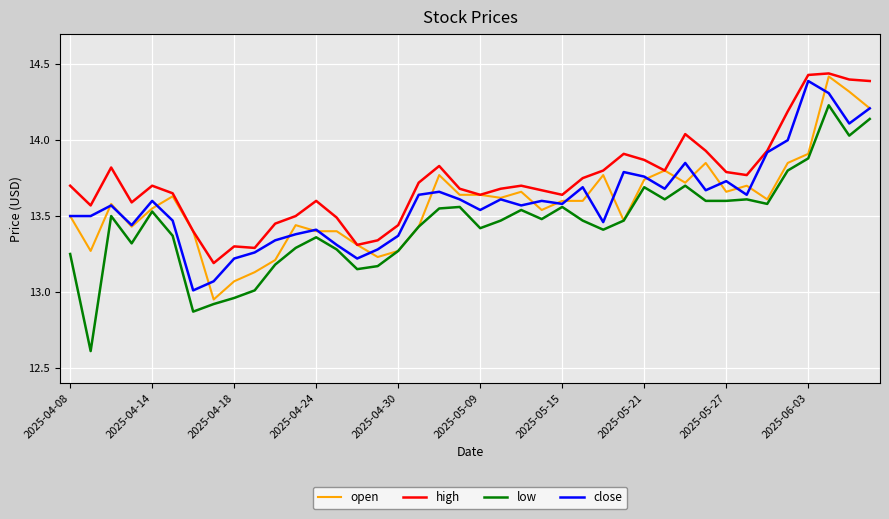

Which series has the widest spread of values?

low